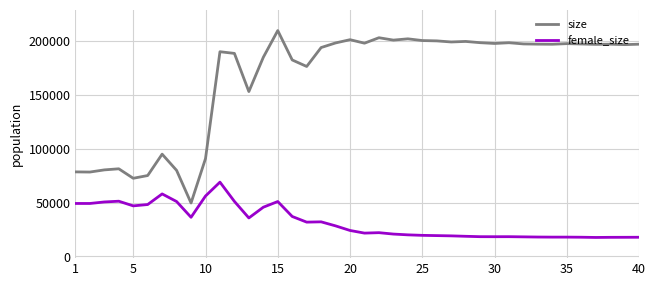

What is the greatest value displayed?

209742